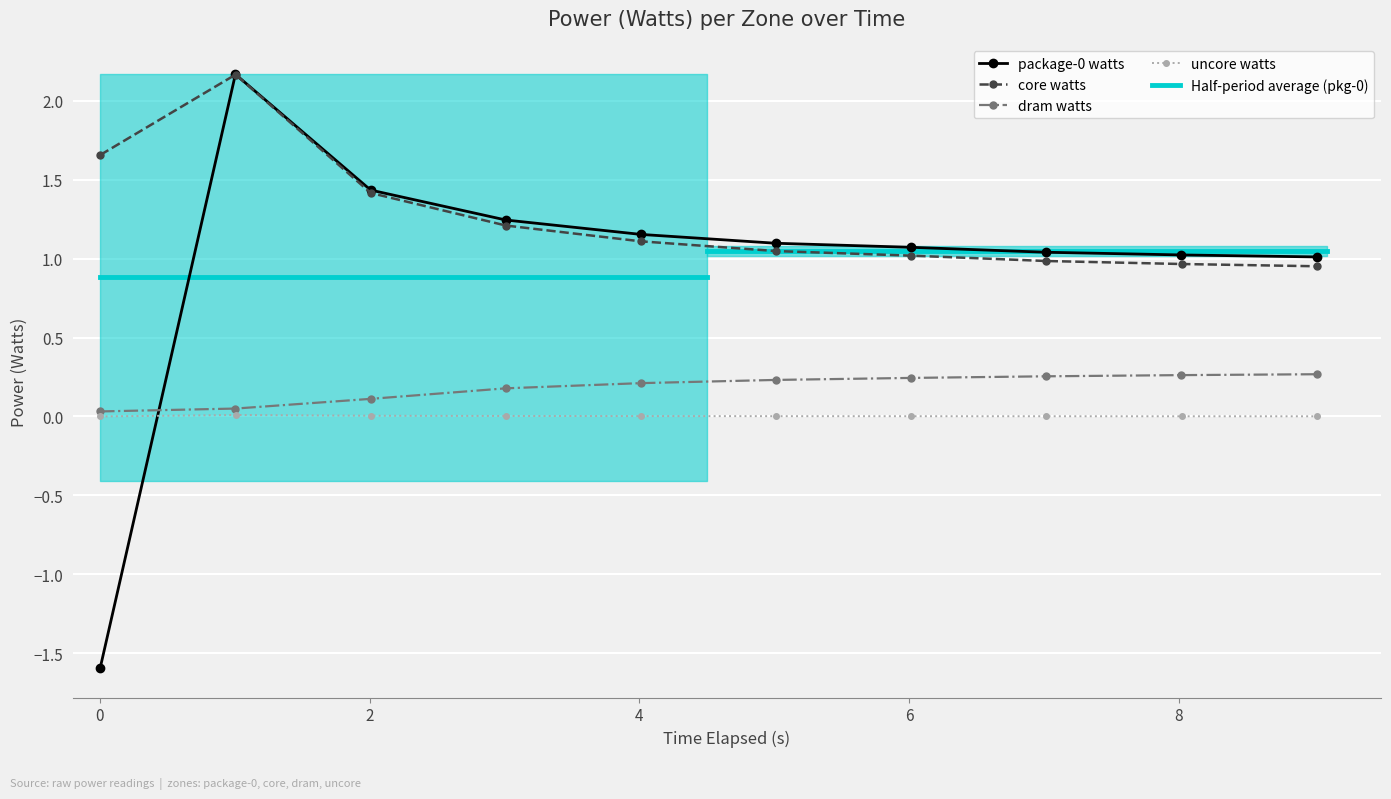

What is the maximum value for package-0 watts?

2.2